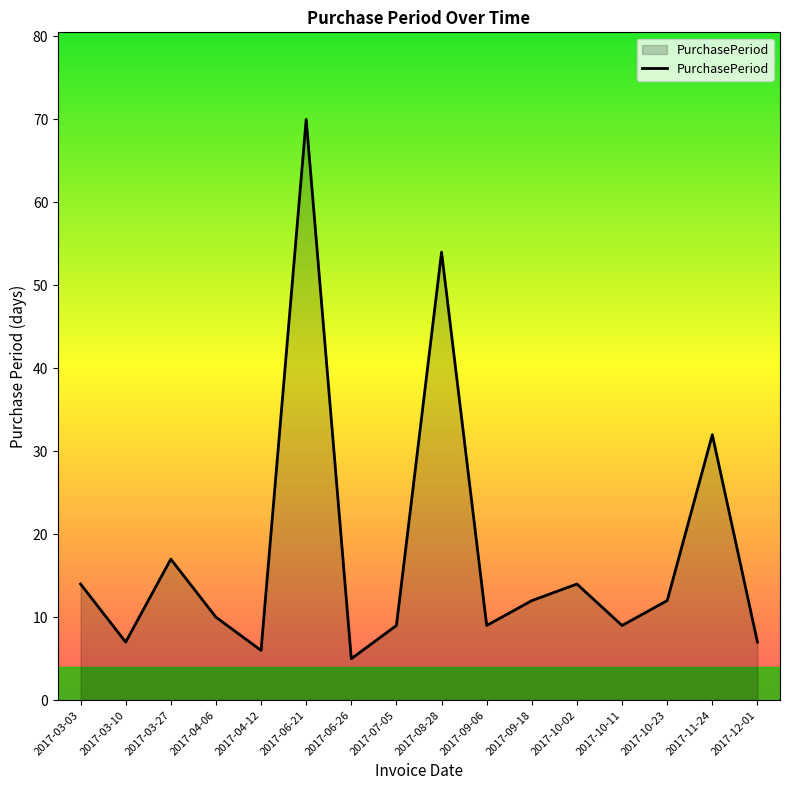

What is the change in value from 2017-03-03 to 2017-09-18?

-2